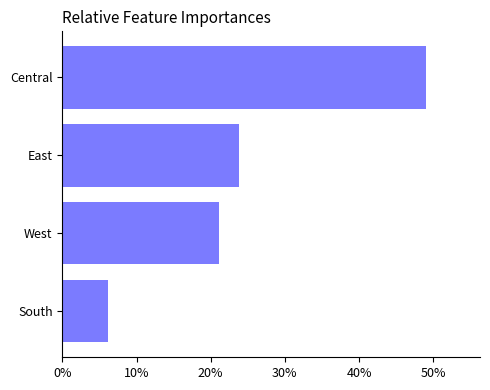

Which category has the highest value across all series?

Central